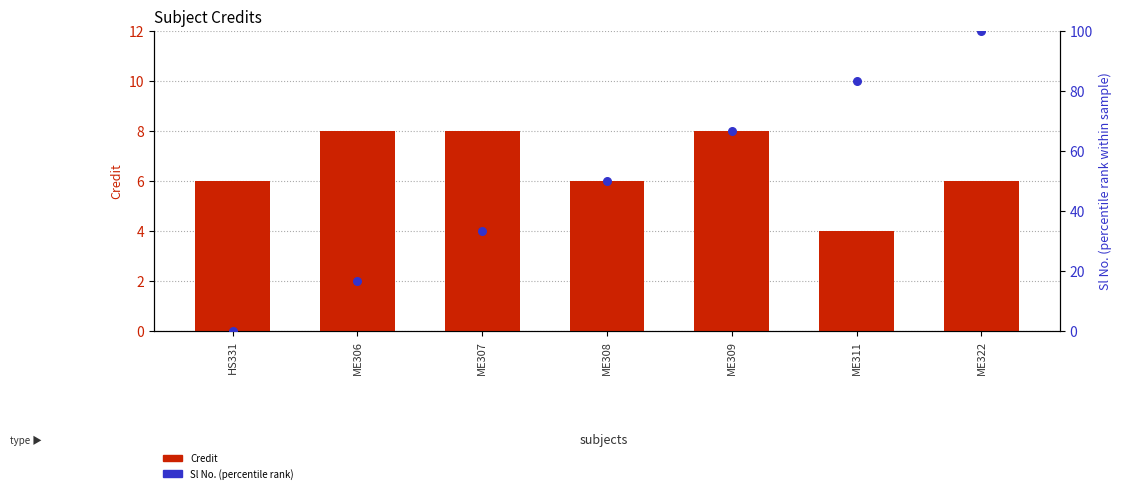

What are all the series names shown in the legend?

Credit, Sl No. (percentile rank)